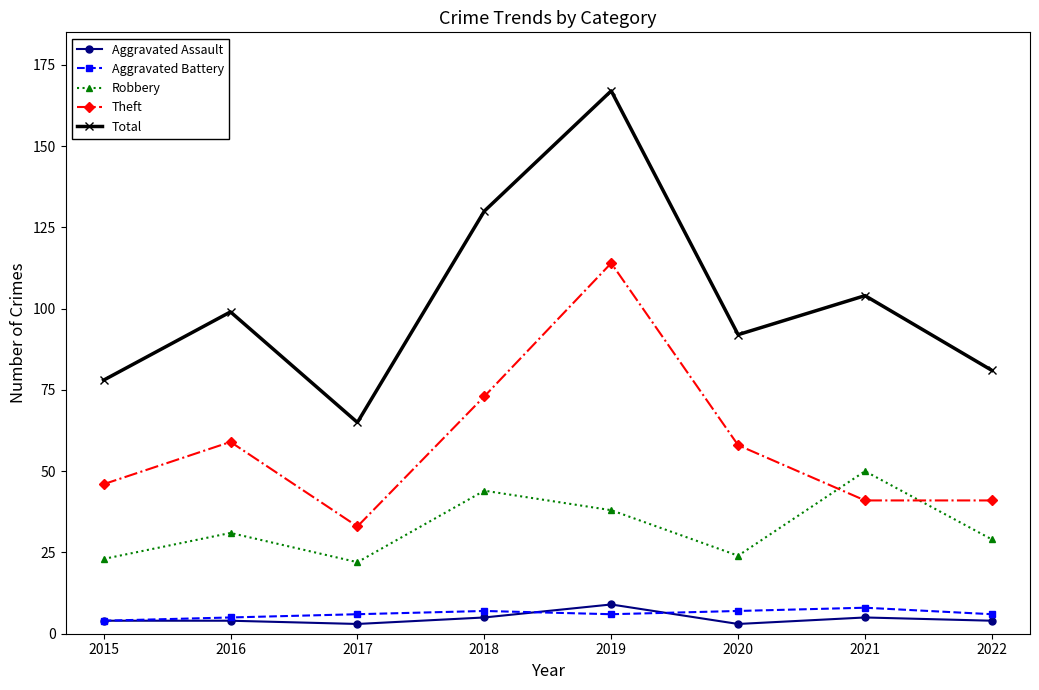

Which series has the largest range (max minus min)?

Total